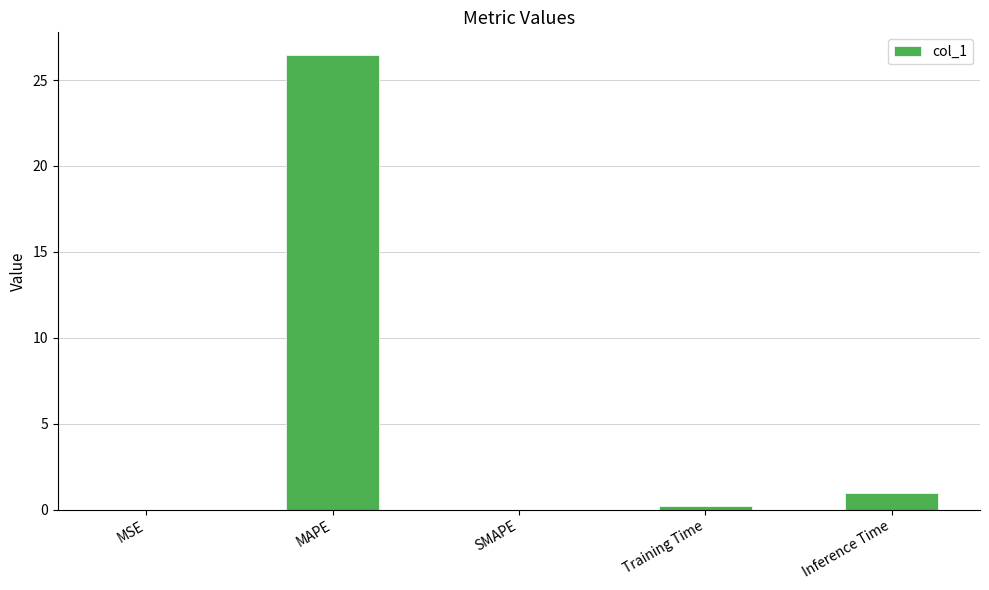

The value at MSE is 0.0. True or false?

True